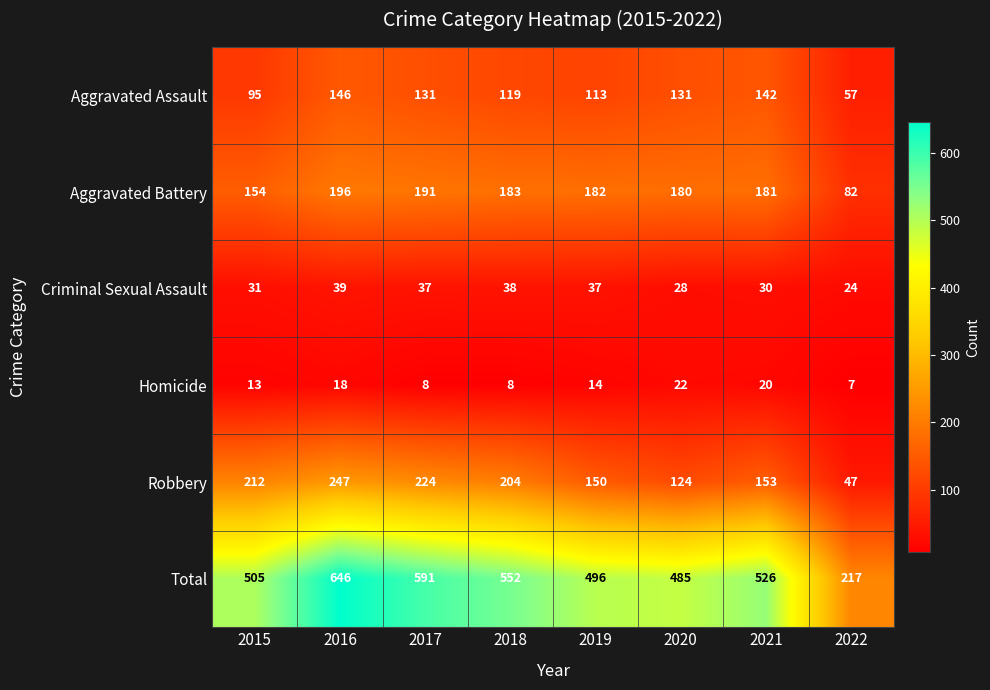

Between 2016 and 2021, which series saw the biggest shift?

Total